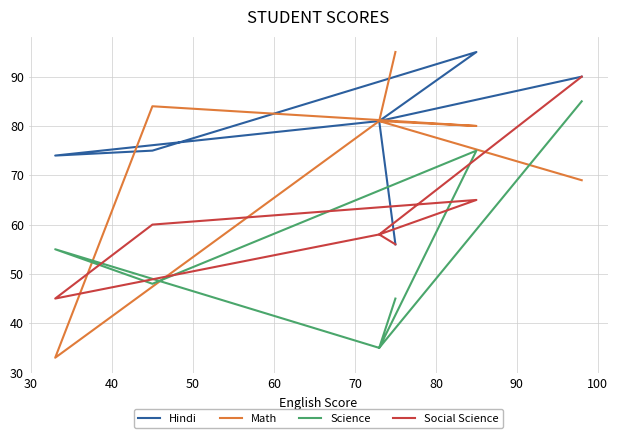

Reading left to right, what are all the values shown in this chart?

Hindi: 90	81	74	75	95	81	56
Math: 69	81	33	84	80	81	95
Science: 85	35	55	48	75	35	45
Social Science: 90	58	45	60	65	58	56